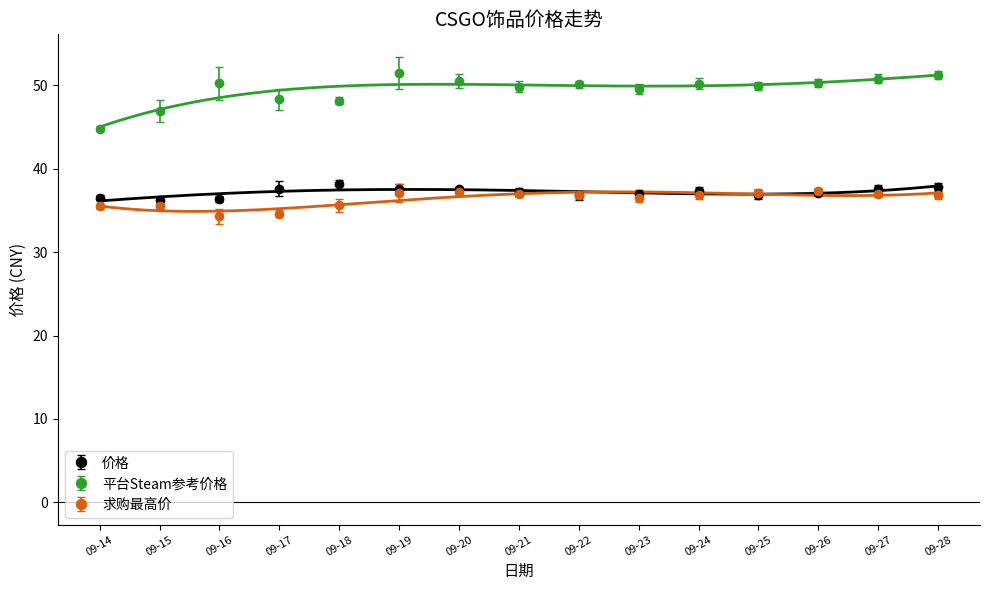

What is the value of the 价格 point at the 7th from the left?

37.5